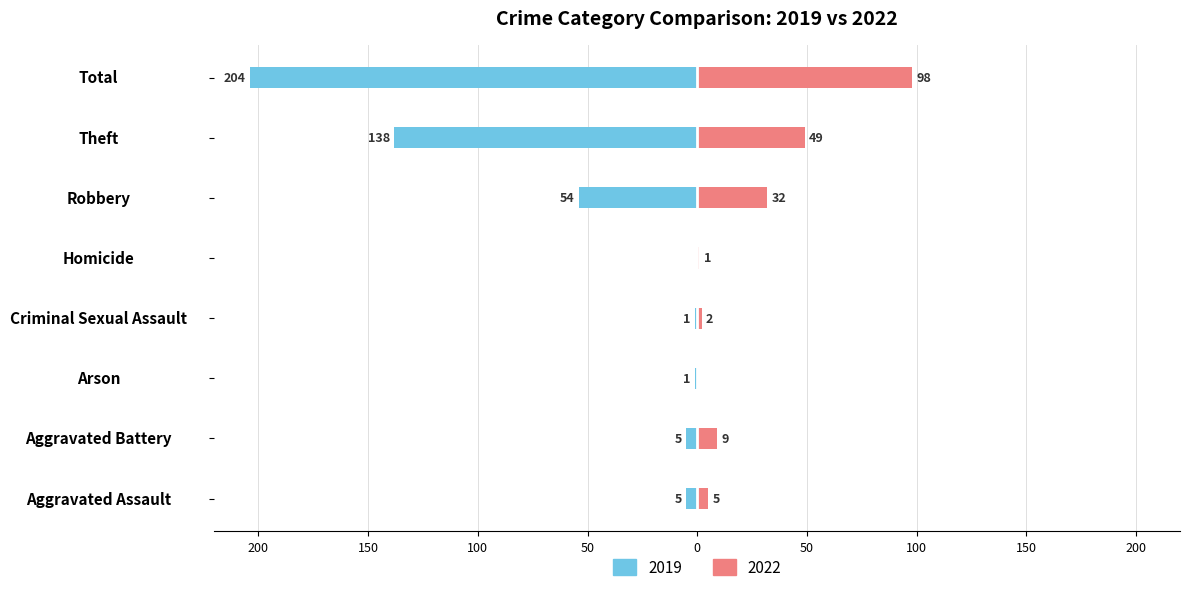

Where does the 2022 series first go above 9?

Robbery